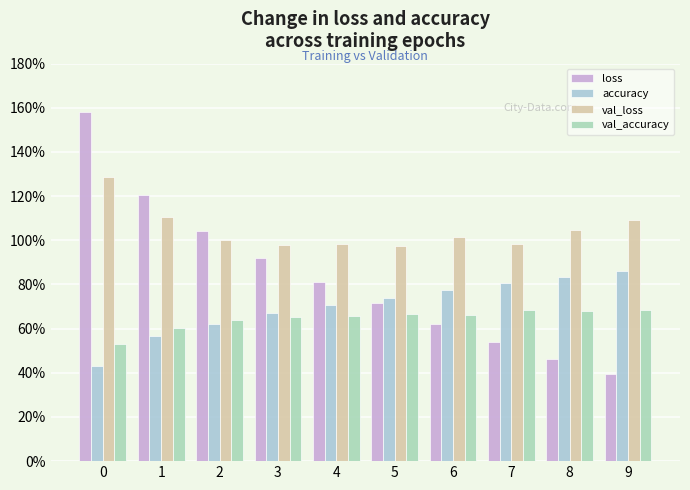

Between 5 and 8, which is larger?

5